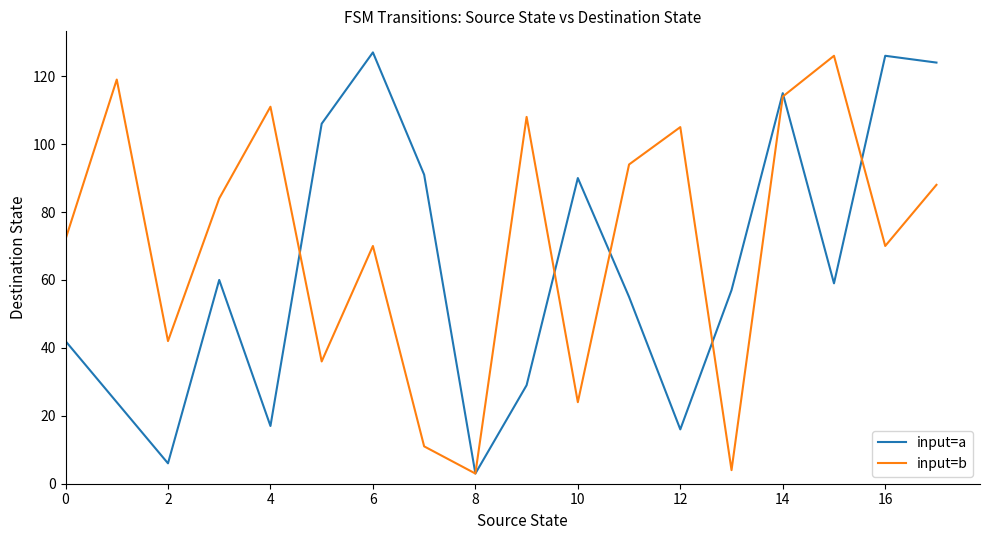

Count the number of categories in the chart.

18